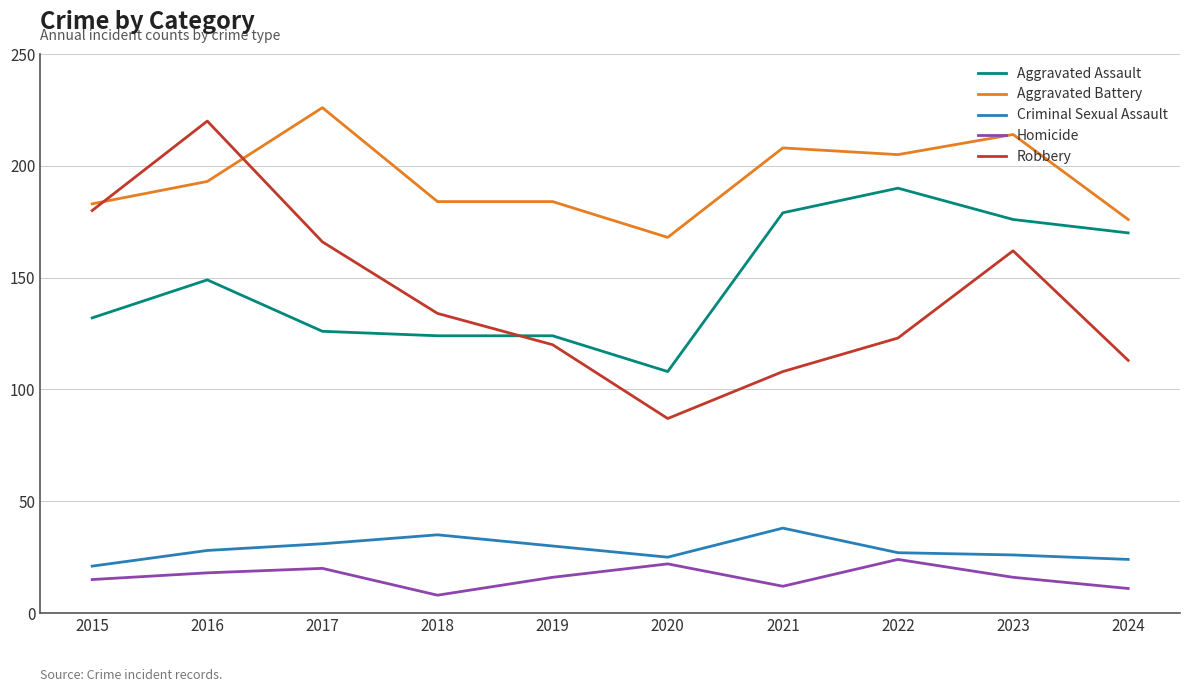

At 2022, list the series in order from smallest to largest.

Homicide, Criminal Sexual Assault, Robbery, Aggravated Assault, Aggravated Battery